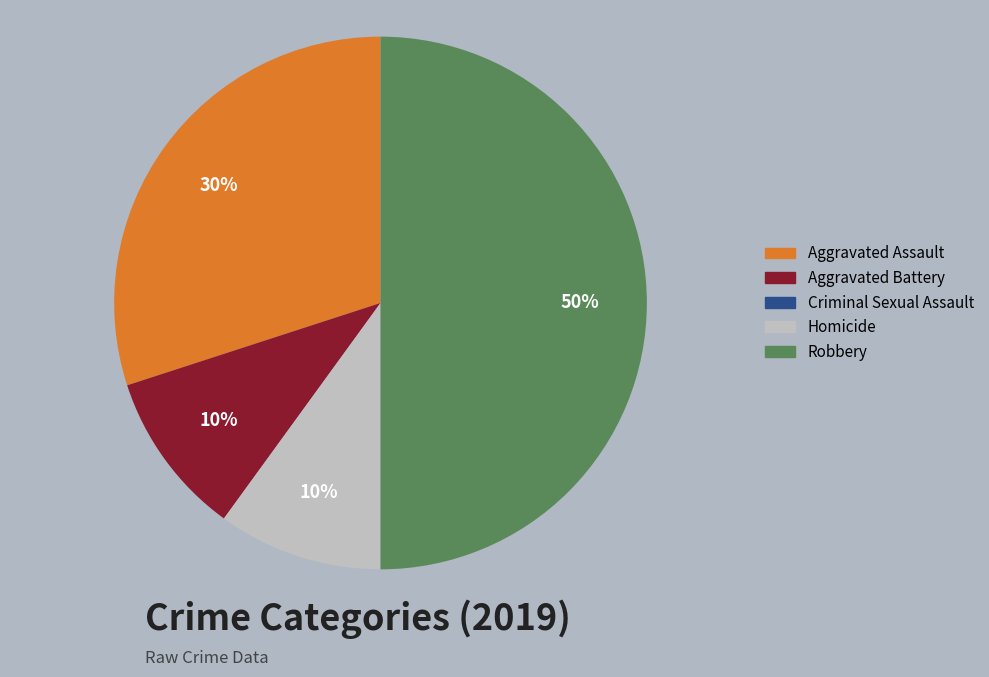

Is the sum of Robbery and Aggravated Assault greater than half?

Yes